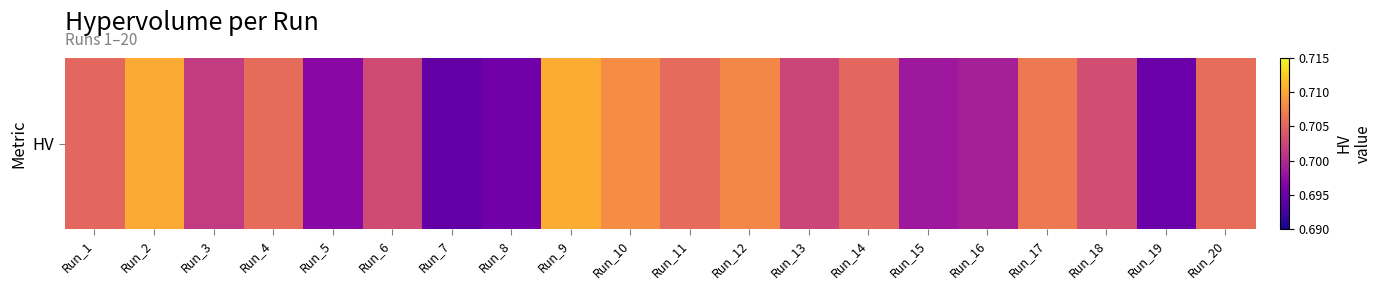

Reading right to left, what are all the values shown in this chart?

0.7	0.7	0.7	0.7	0.7	0.7	0.7	0.7	0.7	0.7	0.7	0.7	0.7	0.7	0.7	0.7	0.7	0.7	0.7	0.7